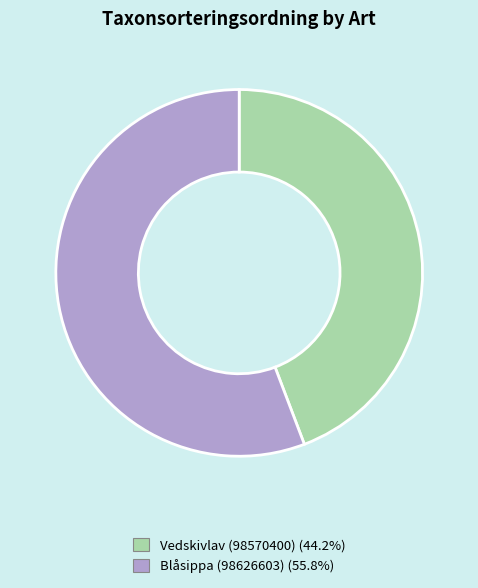

Approximately how many times larger is the value at Blåsippa (98626603) (55.8%) compared to Vedskivlav (98570400) (44.2%)?

1.3